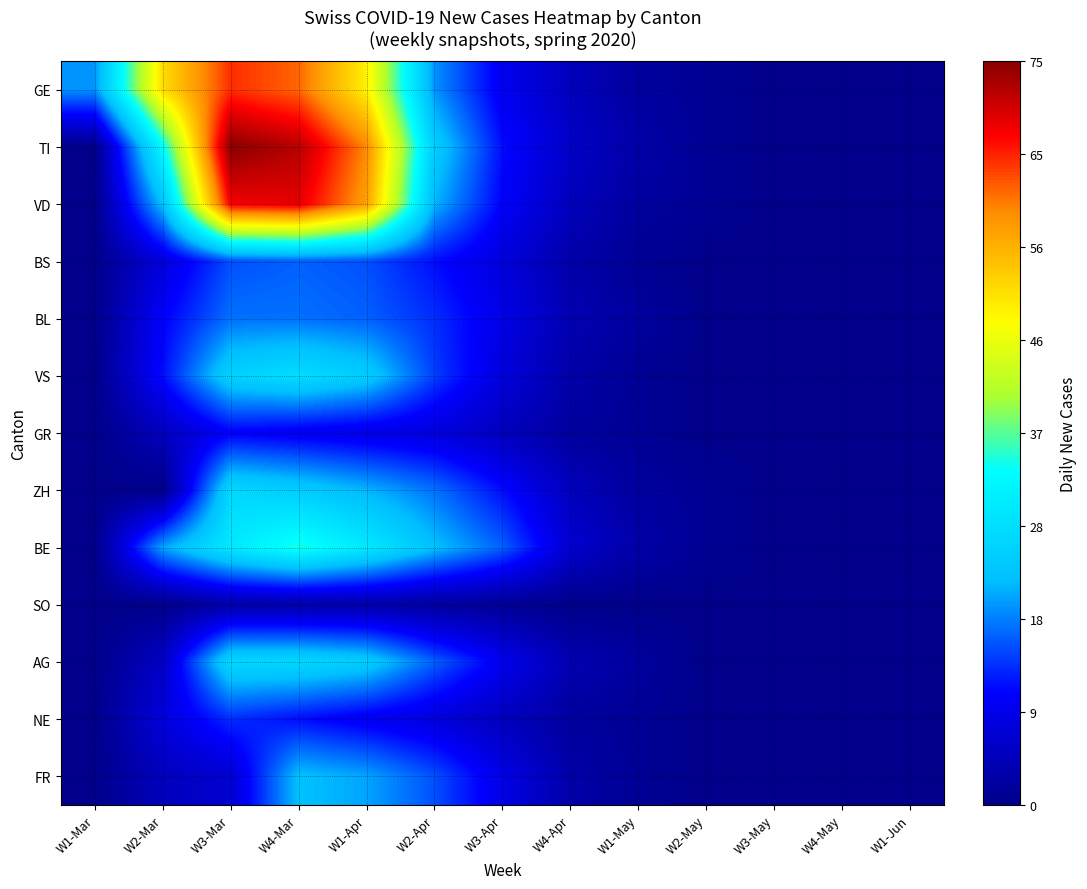

At W3-May, list the series in order from largest to smallest.

GE, TI, VD, BS, BL, VS, GR, ZH, BE, SO, AG, NE, FR